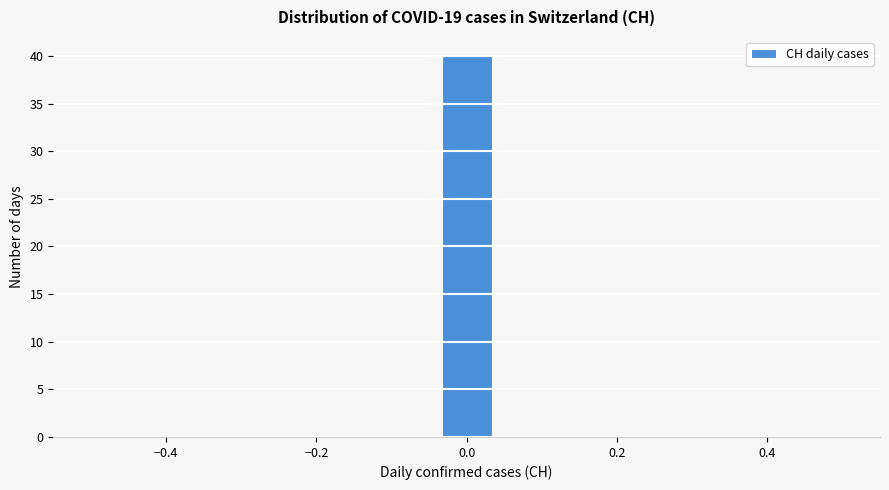

Around what value on the x-axis is the tallest bar? Give the approximate position of its centre, as read against the axis.

0.00